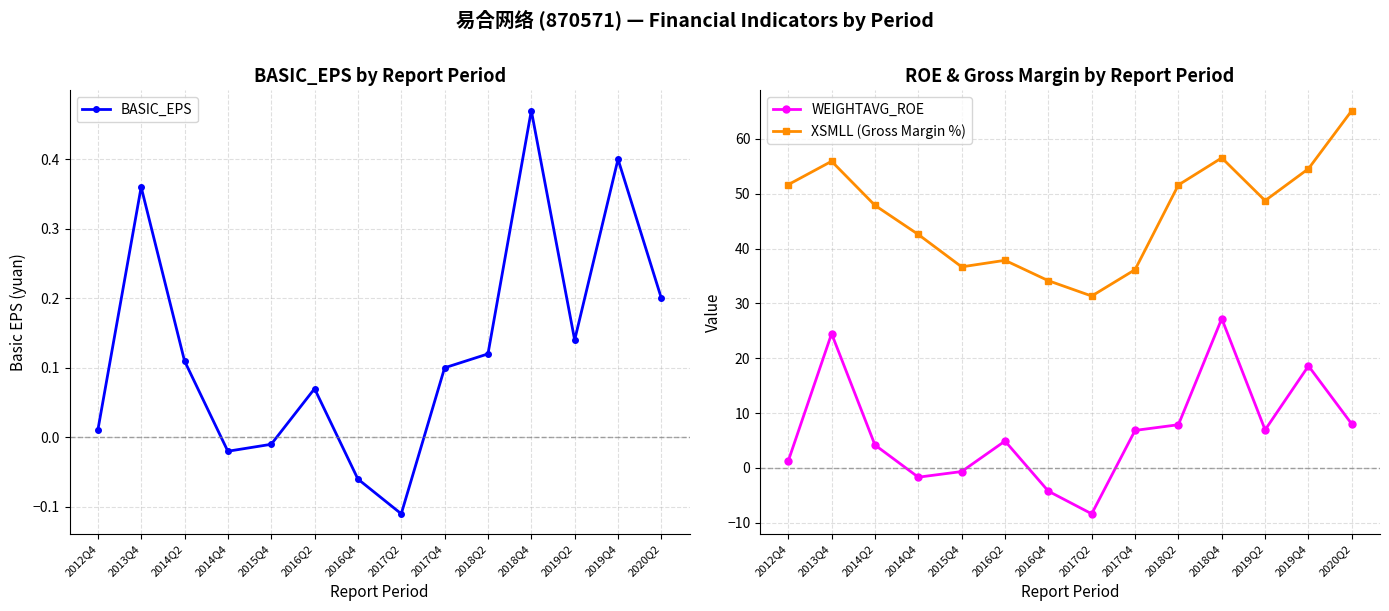

The value of WEIGHTAVG_ROE at 2017Q4 is 6.8. True or false?

True